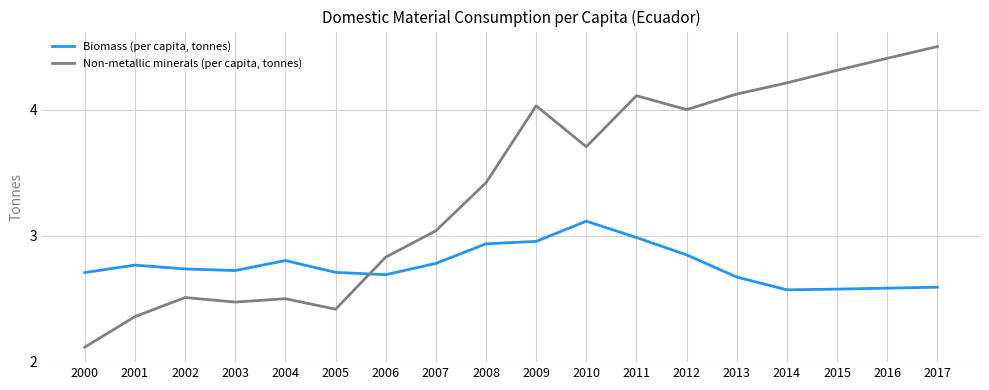

How many series are shown in this chart?

2